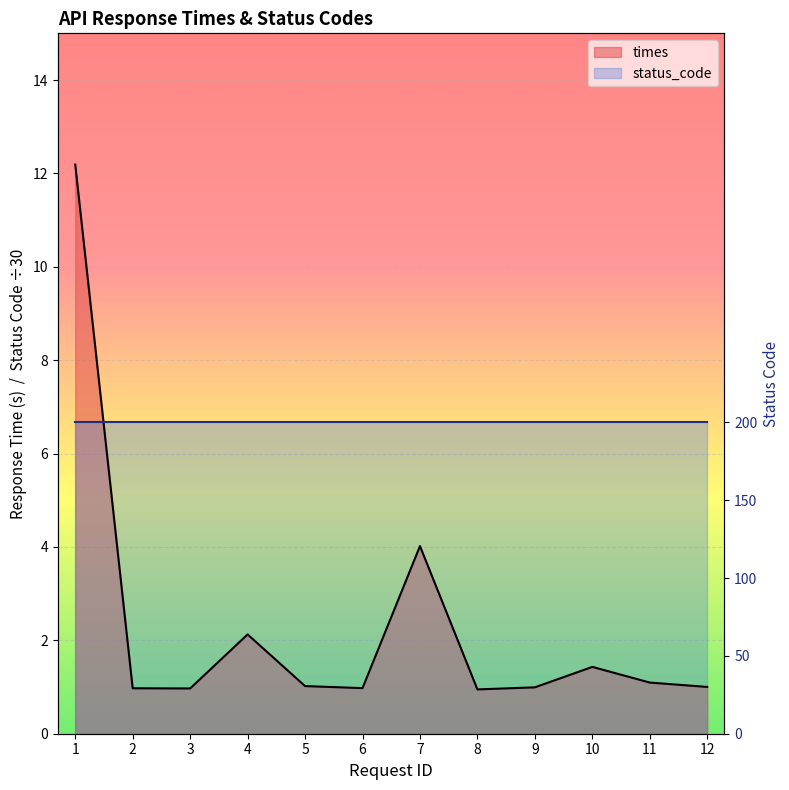

Reading left to right, list all the values displayed in this chart.

12.2	1.0	1.0	2.1	1.0	1.0	4.0	0.9	1.0	1.4	1.1	1.0